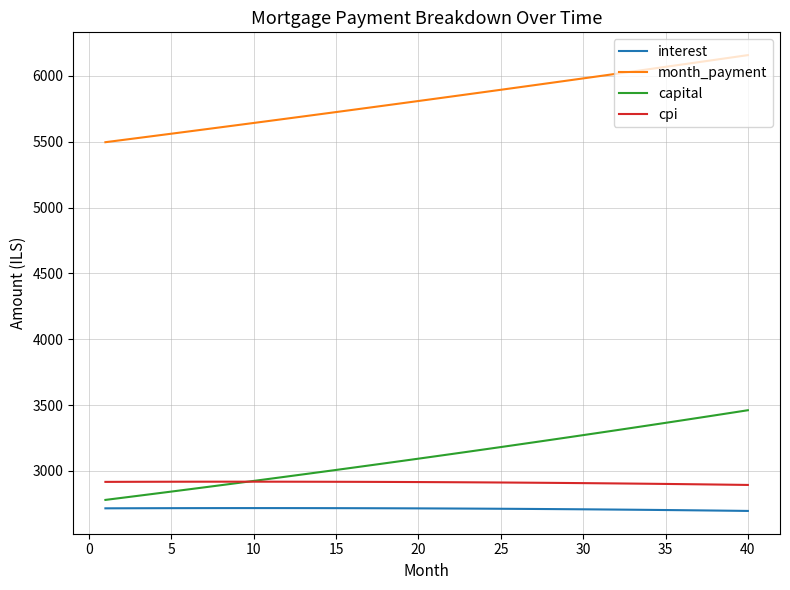

Which series has the largest range (max minus min)?

capital